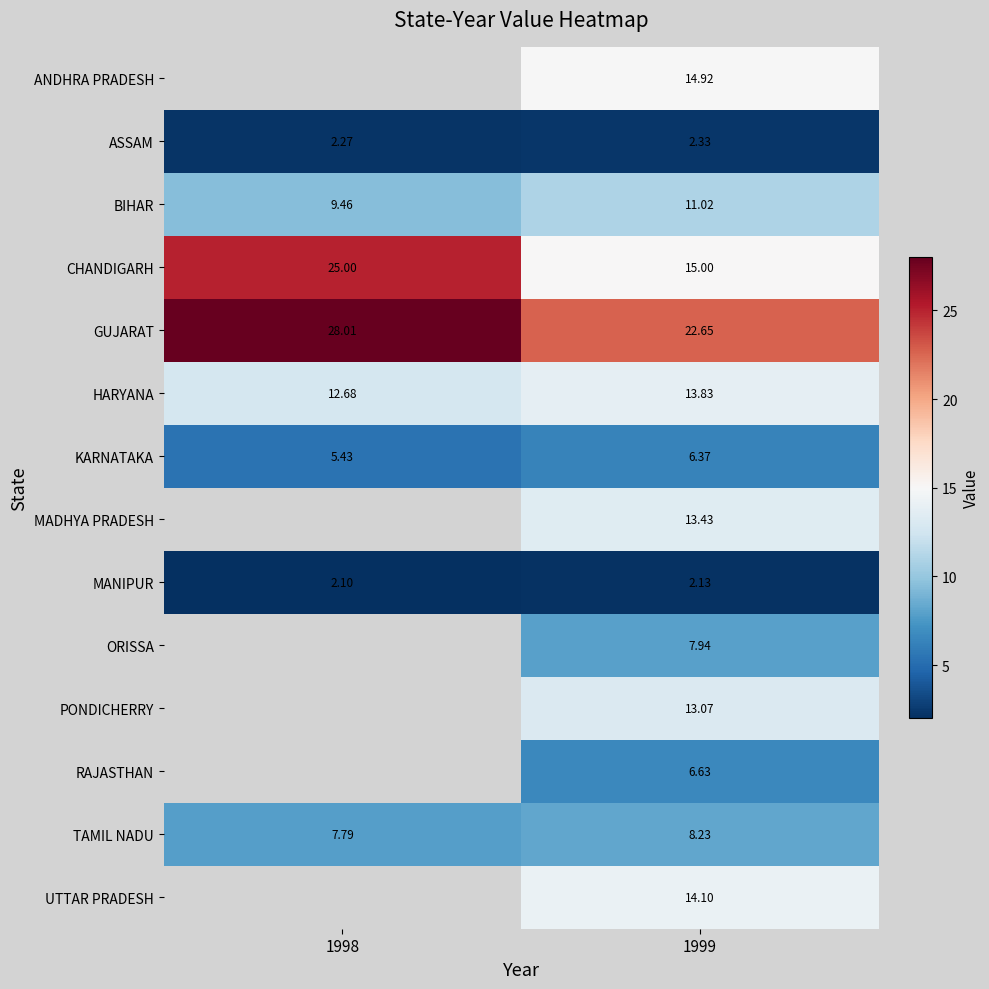

What is the maximum value shown in the chart?

28.0